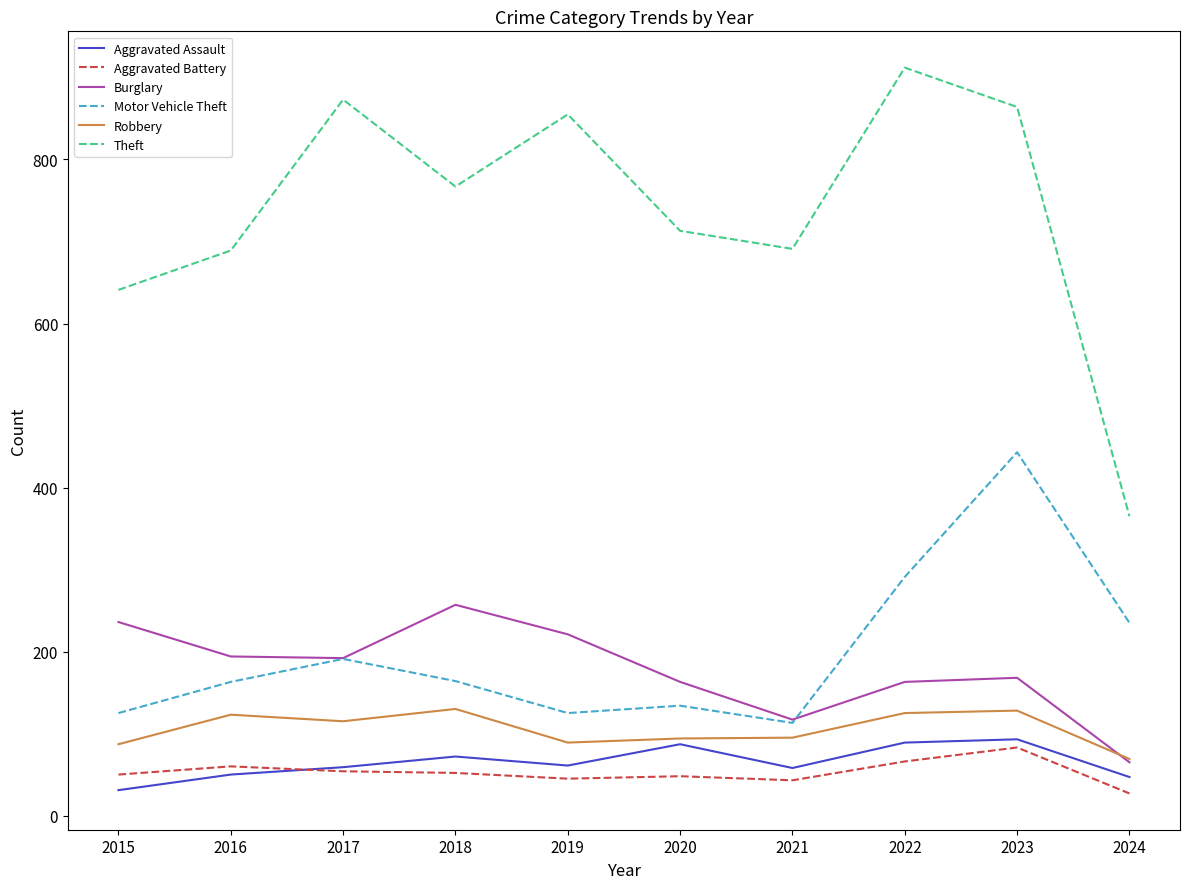

Which series has the largest range (max minus min)?

Theft